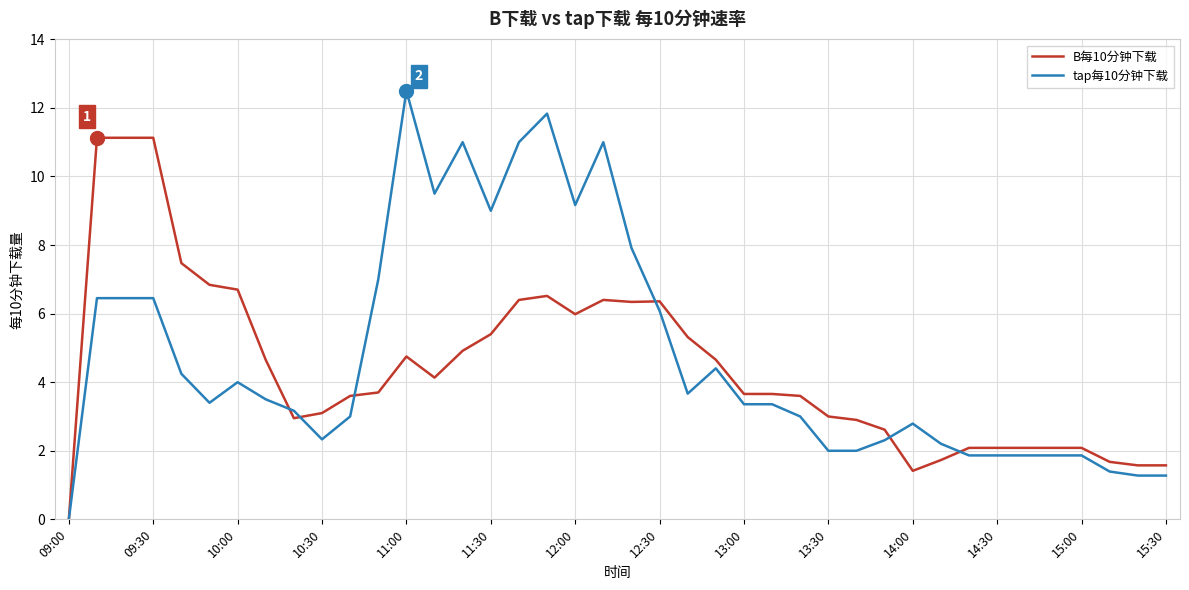

What is the highest value of the tap每10分钟下载 series?

12.5